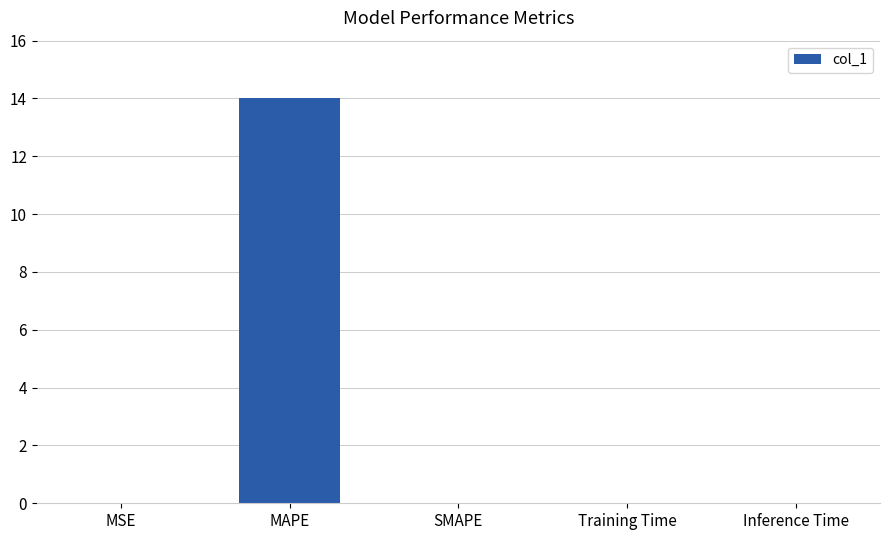

What is the maximum value shown in the chart?

14.0